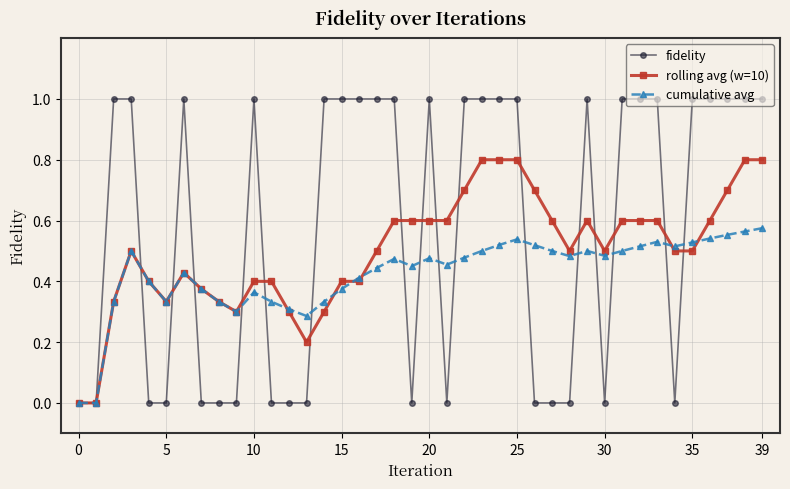

List the series in order of their overall mean, highest first.

fidelity, rolling avg (w=10), cumulative avg